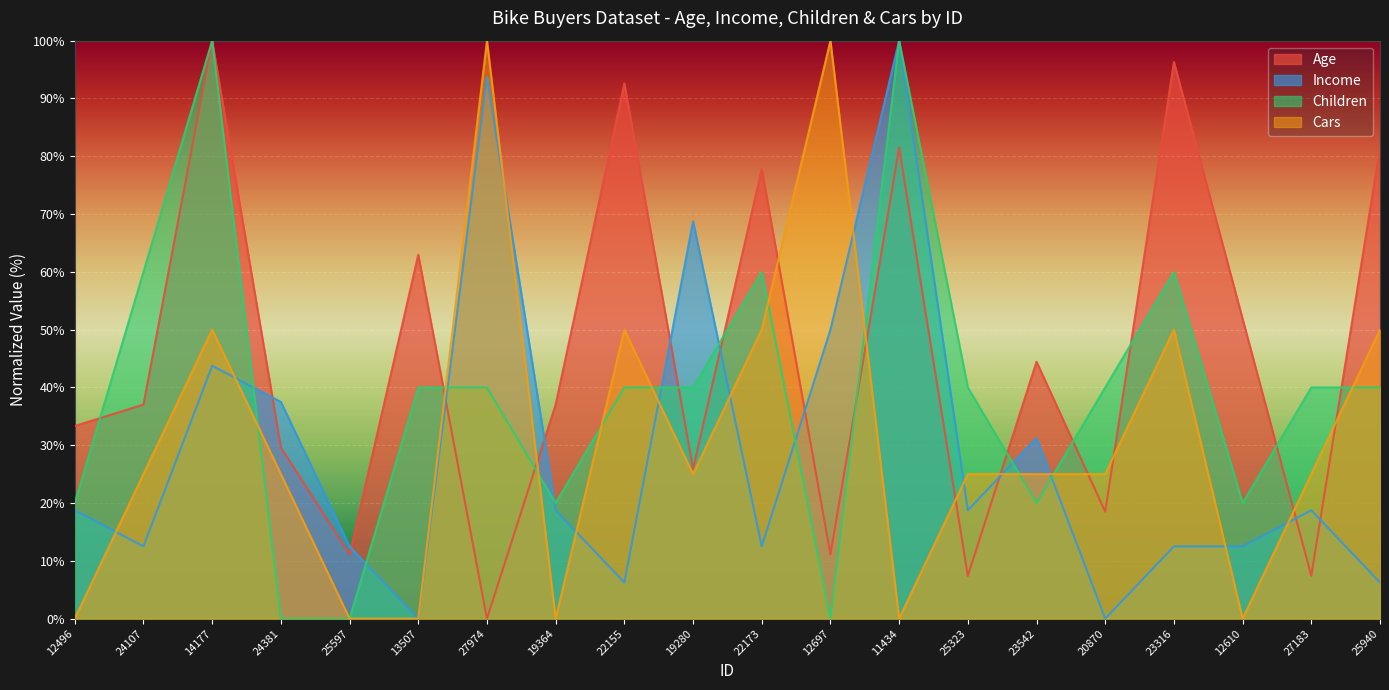

Reading left to right, what are all the values shown in this chart?

Age: 12496=33.3	24107=37.0	14177=100.0	24381=29.6	25597=11.1	13507=63.0	27974=0.0	19364=37.0	22155=92.6	19280=25.9	22173=77.8	12697=11.1	11434=81.5	25323=7.4	23542=44.4	20870=18.5	23316=96.3	12610=51.9	27183=7.4	25940=81.5
Income: 12496=18.8	24107=12.5	14177=43.8	24381=37.5	25597=12.5	13507=0.0	27974=93.8	19364=18.8	22155=6.2	19280=68.8	22173=12.5	12697=50.0	11434=100.0	25323=18.8	23542=31.2	20870=0.0	23316=12.5	12610=12.5	27183=18.8	25940=6.2
Children: 12496=20.0	24107=60.0	14177=100.0	24381=0.0	25597=0.0	13507=40.0	27974=40.0	19364=20.0	22155=40.0	19280=40.0	22173=60.0	12697=0.0	11434=100.0	25323=40.0	23542=20.0	20870=40.0	23316=60.0	12610=20.0	27183=40.0	25940=40.0
Cars: 12496=0.0	24107=25.0	14177=50.0	24381=25.0	25597=0.0	13507=0.0	27974=100.0	19364=0.0	22155=50.0	19280=25.0	22173=50.0	12697=100.0	11434=0.0	25323=25.0	23542=25.0	20870=25.0	23316=50.0	12610=0.0	27183=25.0	25940=50.0